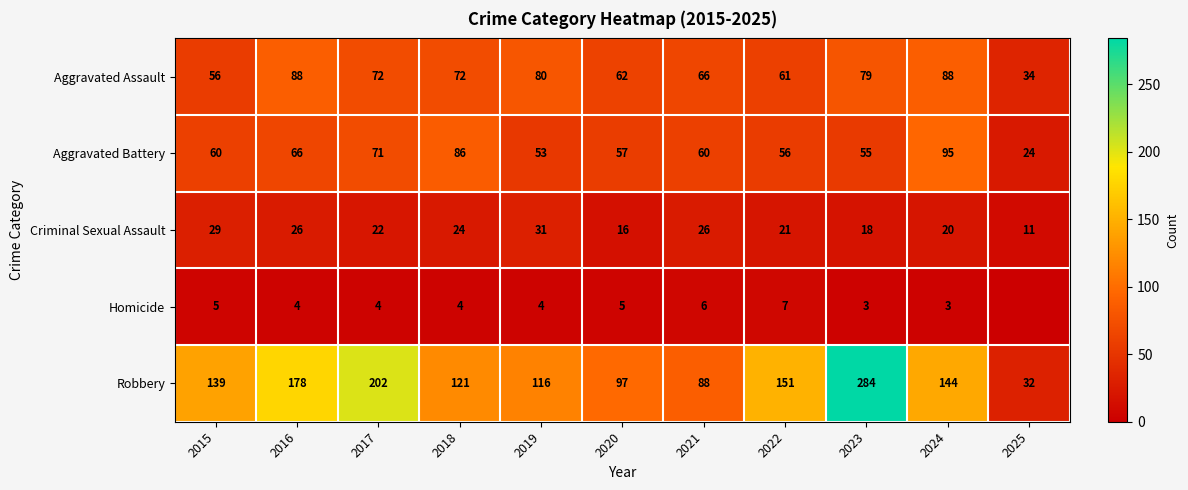

How many values in the Aggravated Battery series are below 60?

5